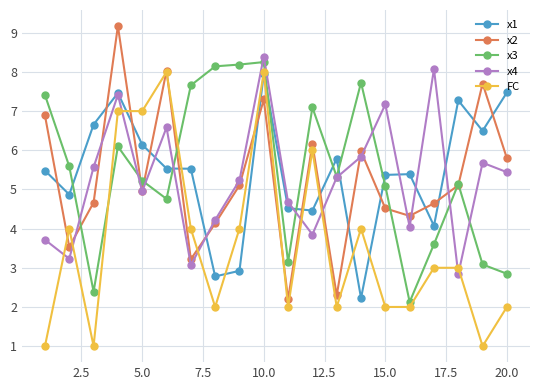

True or false: FC has more than 0 interior local peaks.

True